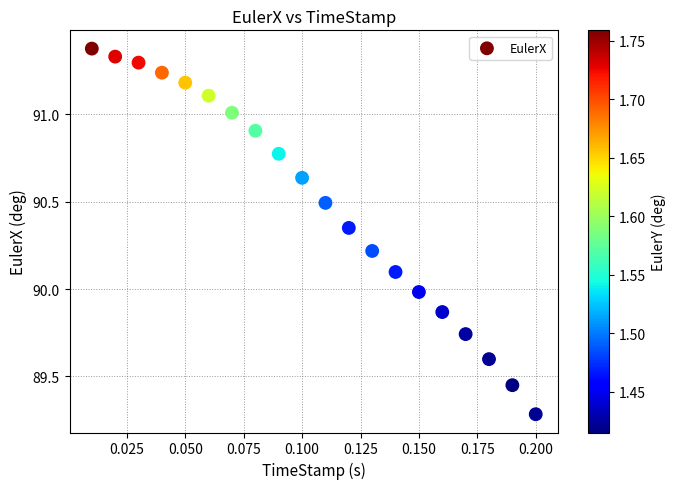

What is the range of Y values (max minus min)?

2.1